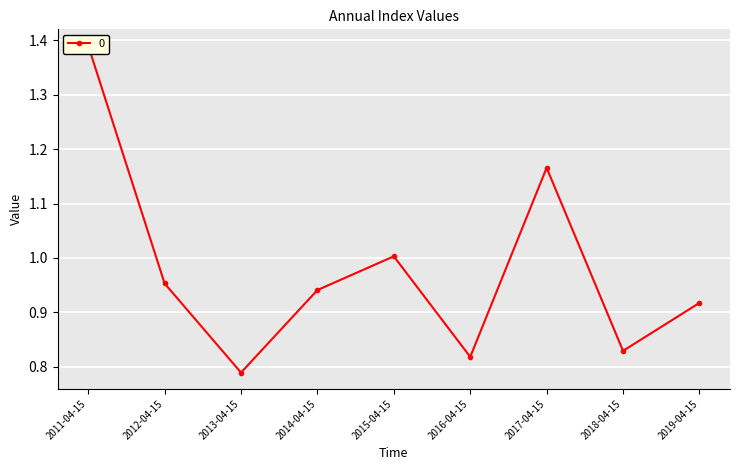

Reading left to right, list all the values displayed in this chart.

1.4	1.0	0.8	0.9	1.0	0.8	1.2	0.8	0.9